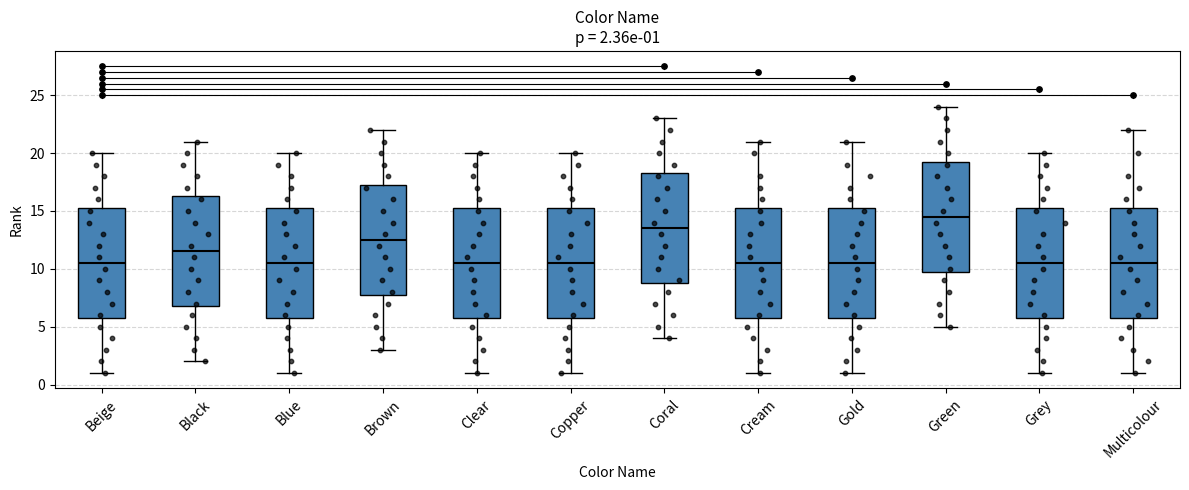

Which box has the highest median line?

Green